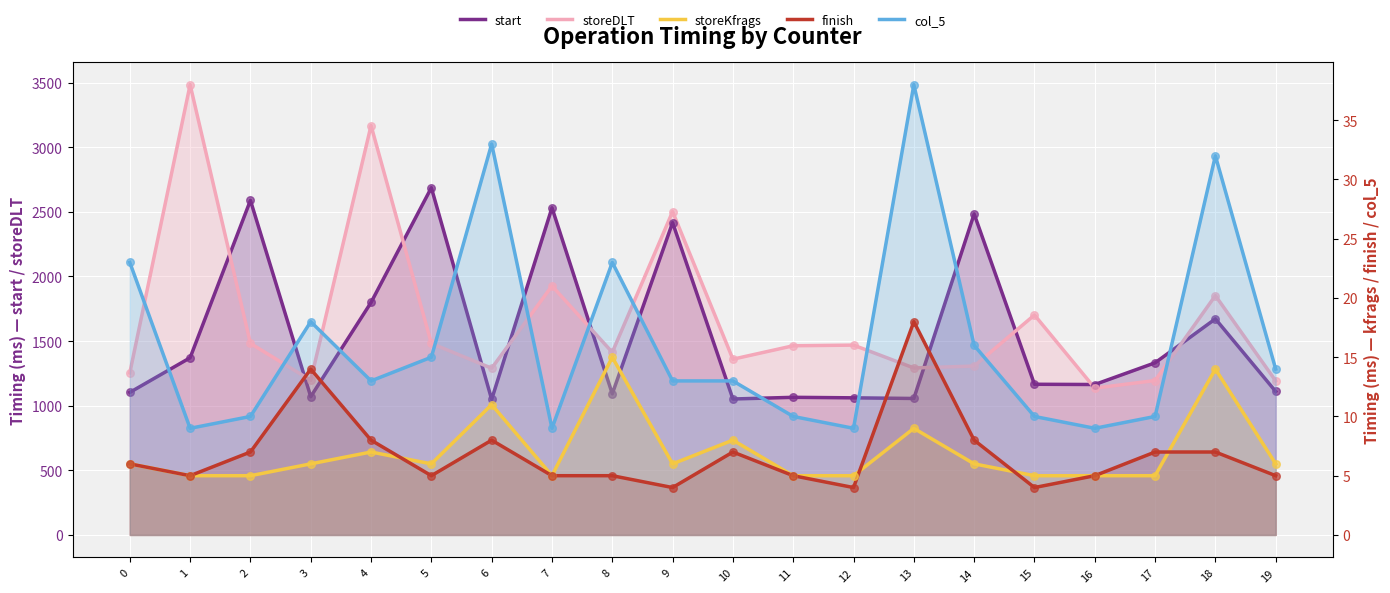

At which category is the sum across all series the highest?

4